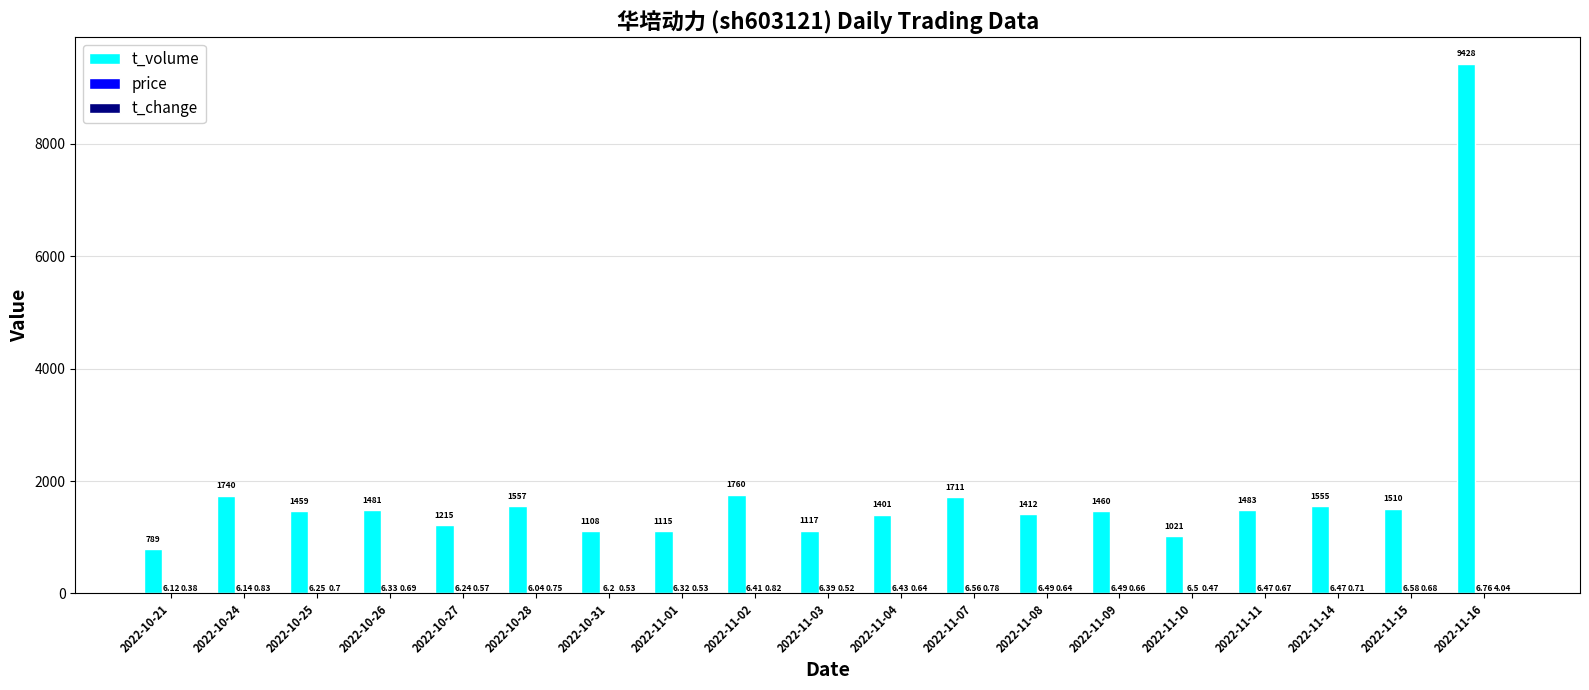

What is the difference between the t_volume values at 2022-10-21 and 2022-11-15?

721.0